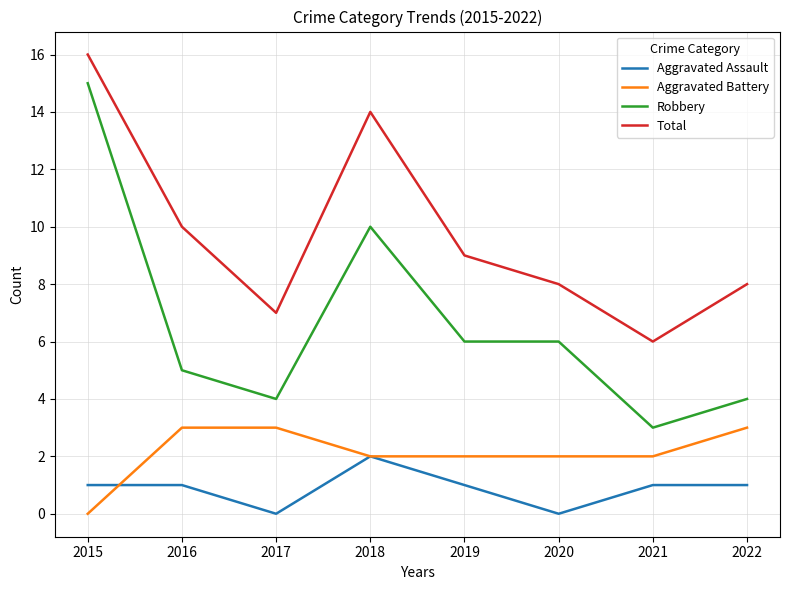

Count the Aggravated Assault values in the range 1 to 2.

6